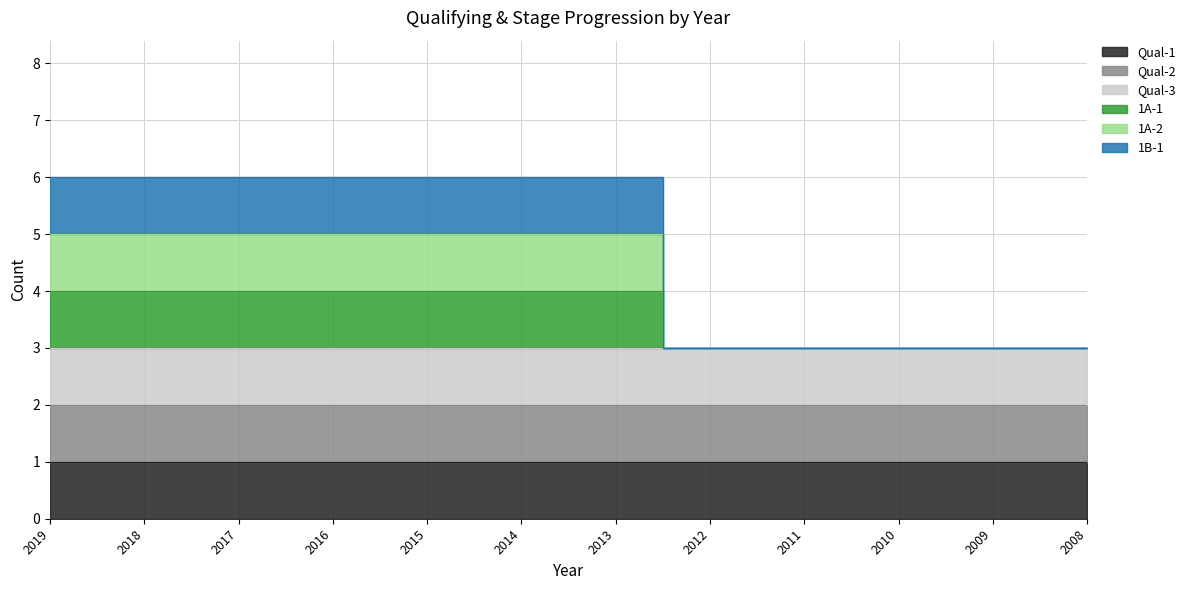

At which category does the chart reach its peak across all series?

2019